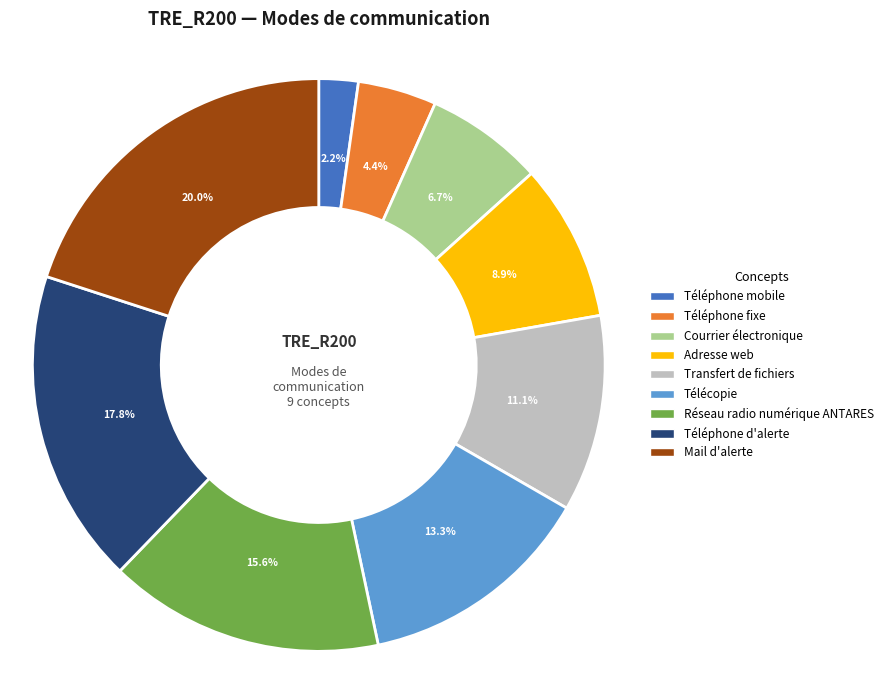

Approximately how many times larger is the value at Réseau radio numérique ANTARES compared to Mail d'alerte?

0.8